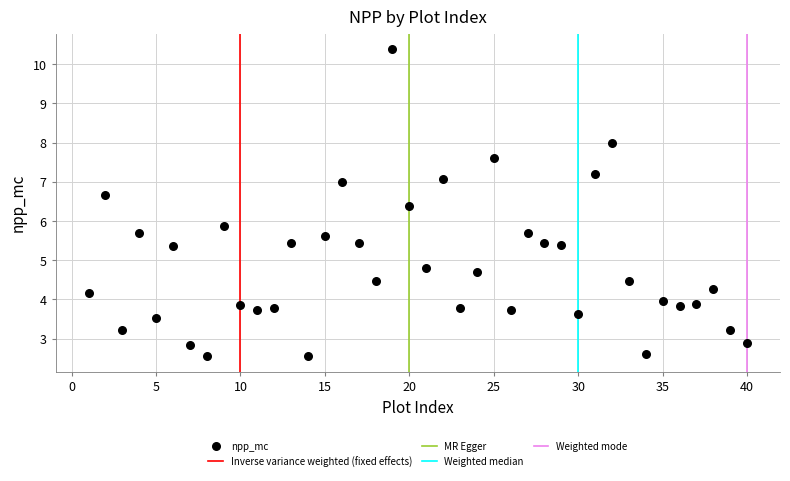

What is the range of Y values (max minus min)?

7.8